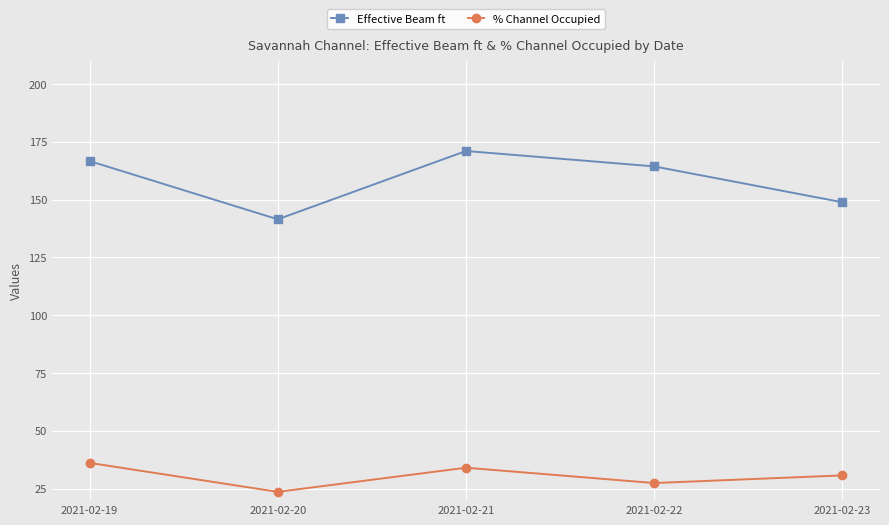

True or false: Effective Beam ft and % Channel Occupied intersect in this chart.

False